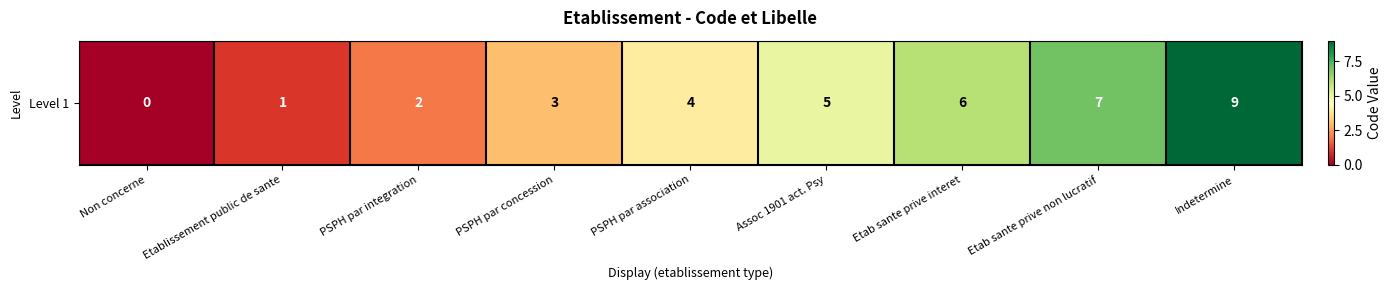

Which label corresponds to the largest value in the chart?

Indetermine